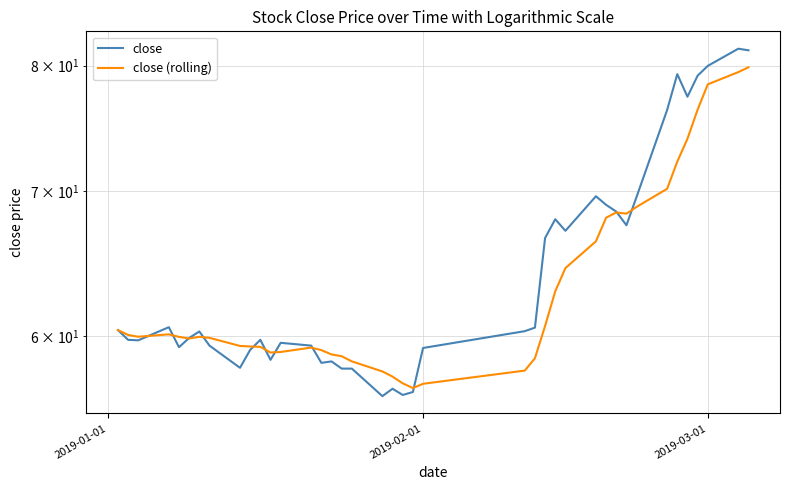

Is this an area chart (filled region under the line)?

No